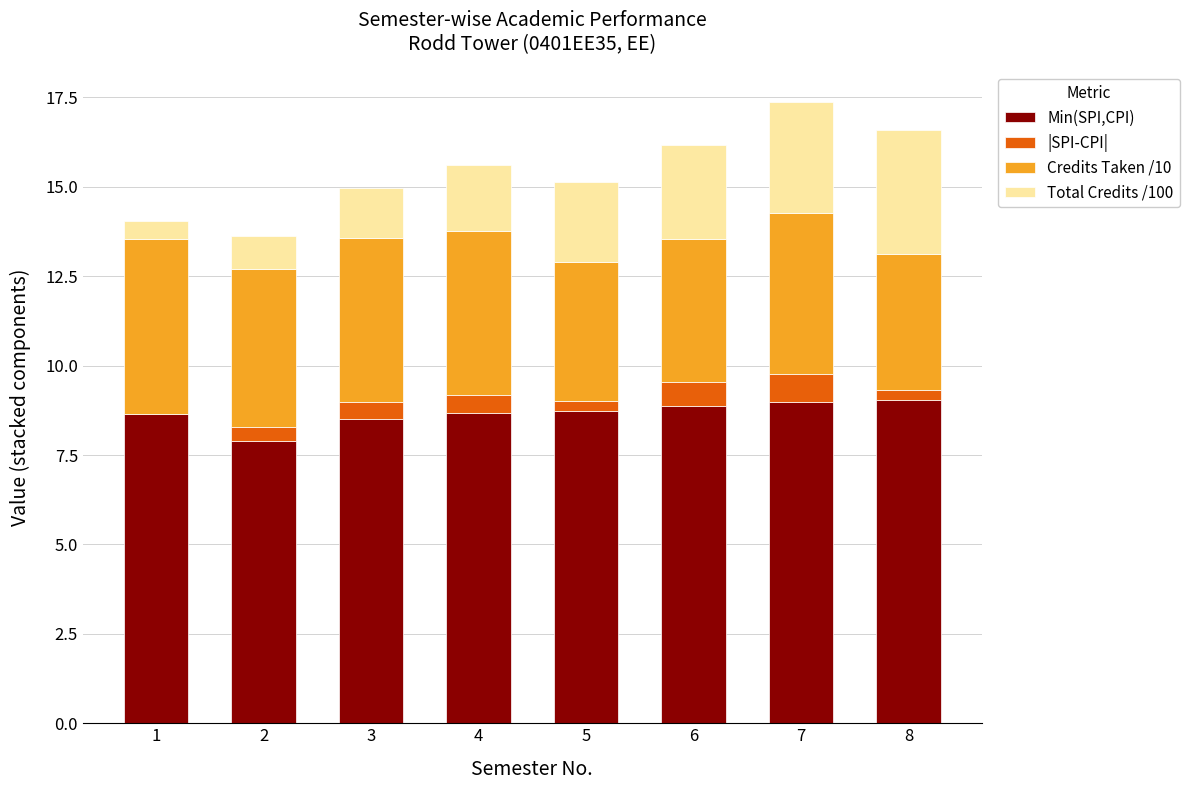

What are all the series names shown in the legend?

Min(SPI,CPI), |SPI-CPI|, Credits Taken /10, Total Credits /100